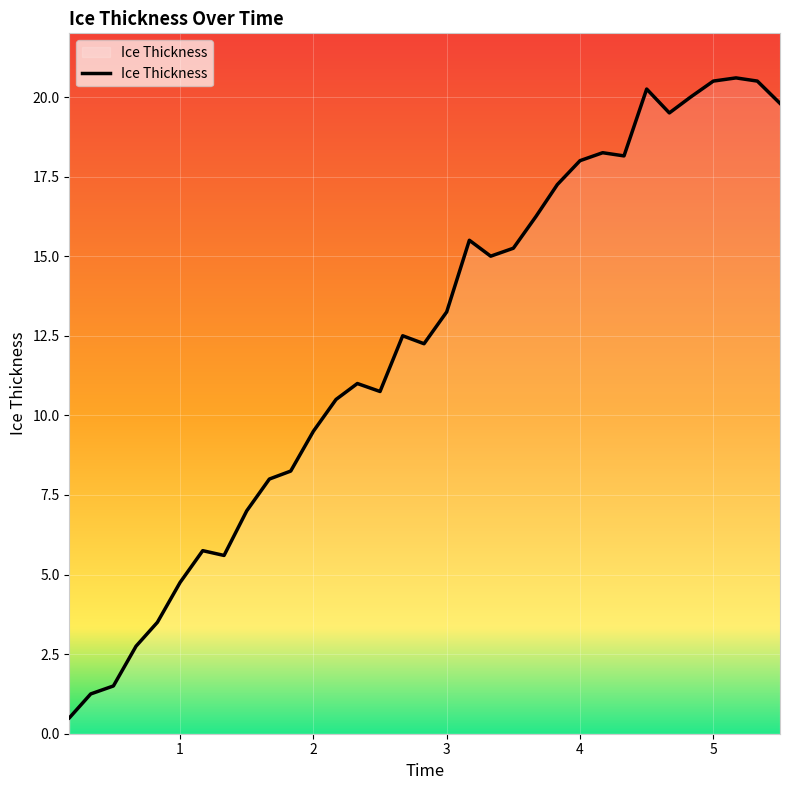

What is the difference between the maximum and minimum values?

20.1